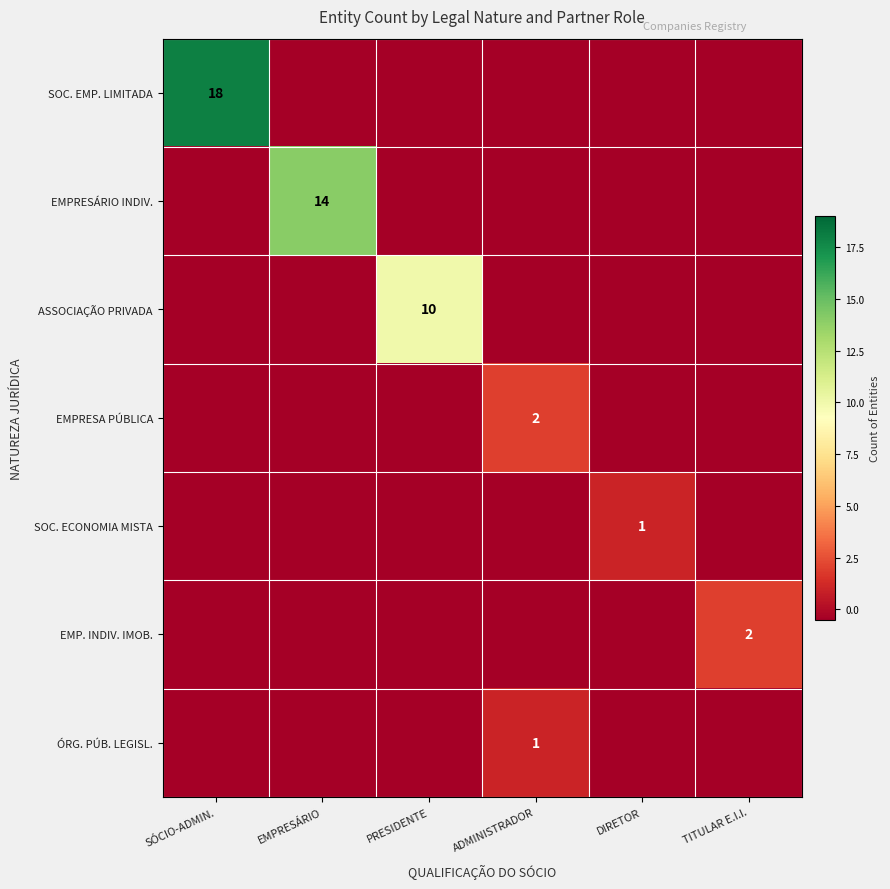

The EMPRESA PÚBLICA series shows 2.0 at ADMINISTRADOR. True or false?

True